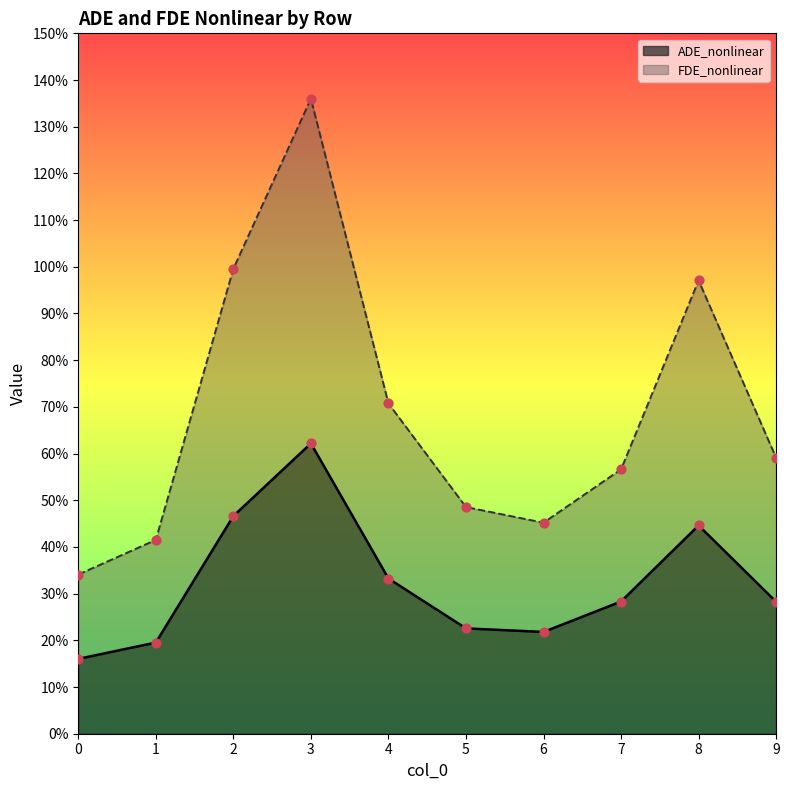

What are all the series names shown in the legend?

ADE_nonlinear, FDE_nonlinear